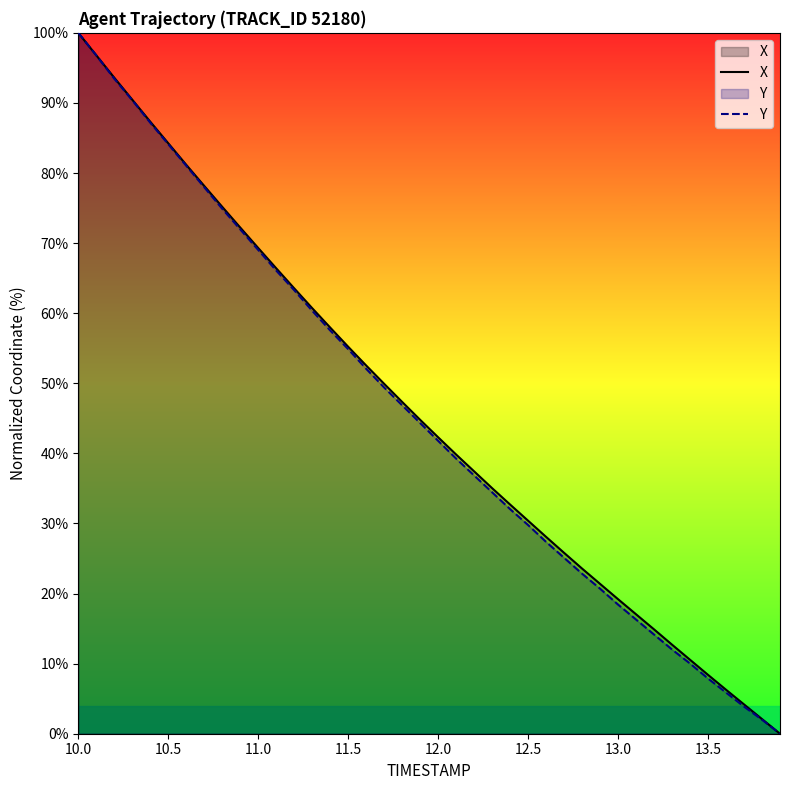

How many distinct data groups are displayed?

2